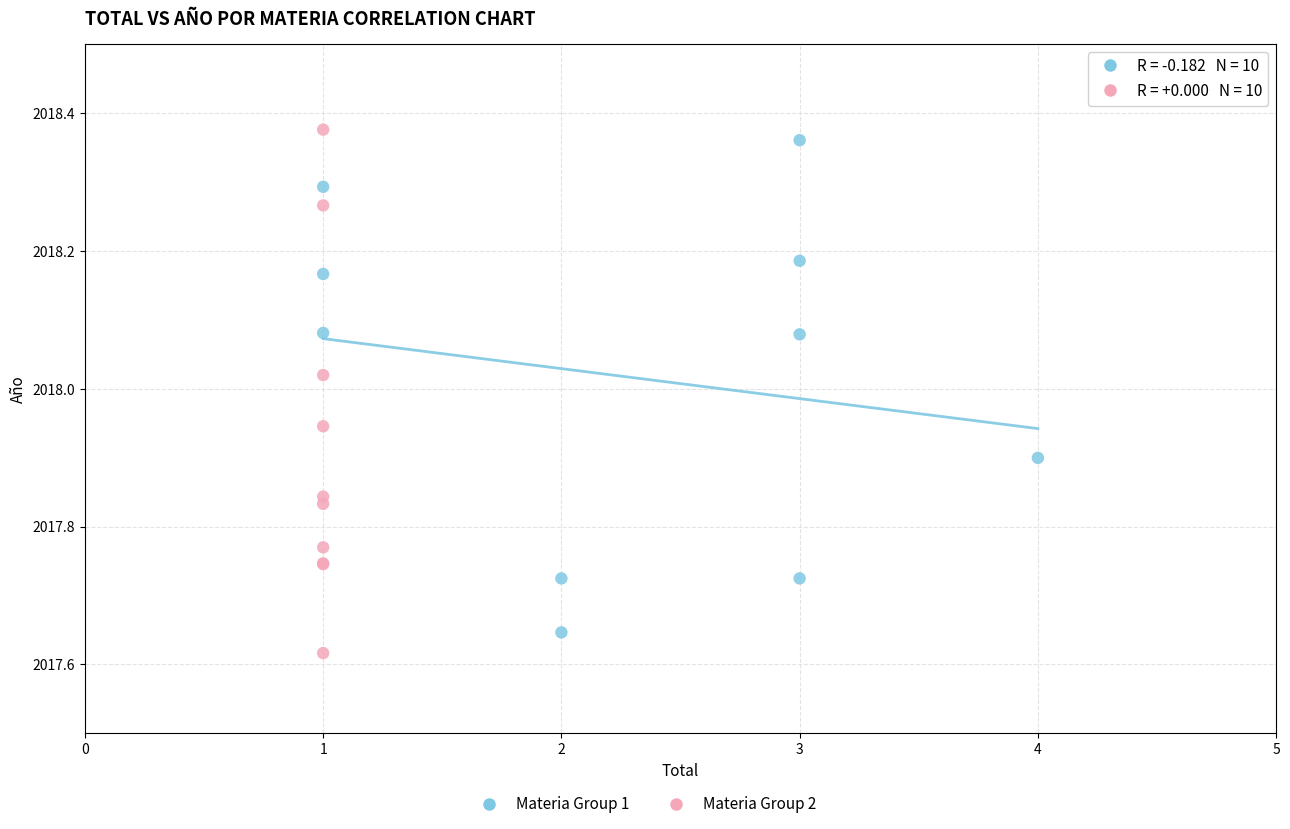

Which series reaches the maximum Y coordinate?

Materia Group 2